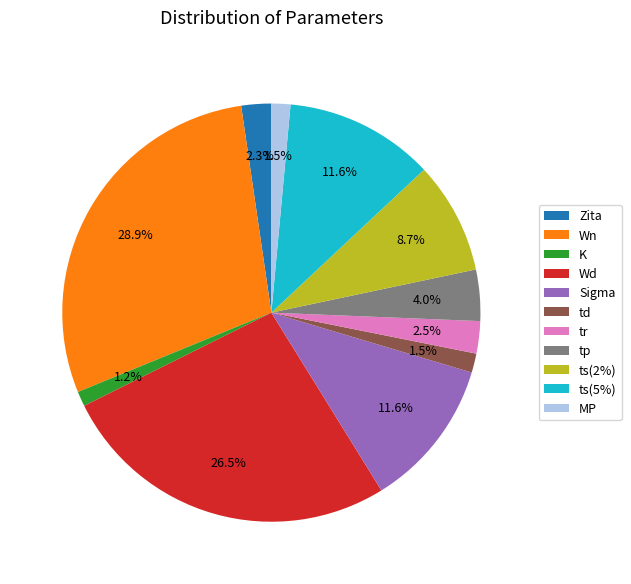

How many slices are in this pie chart?

11